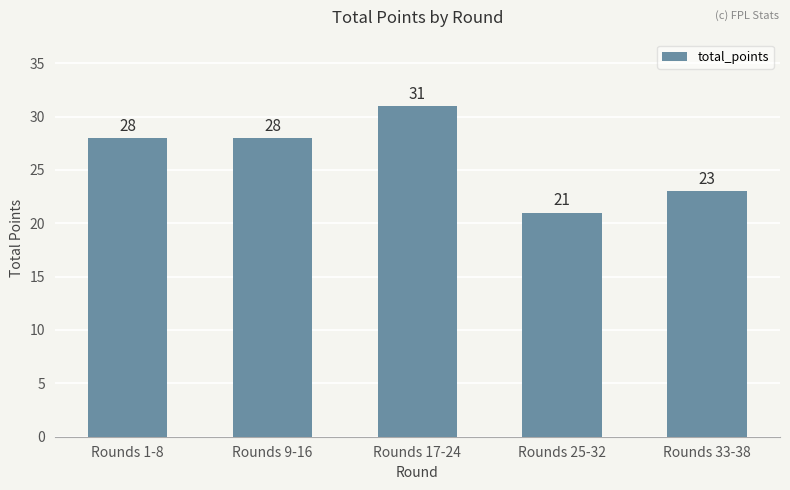

Does the chart contain stacked bars?

No